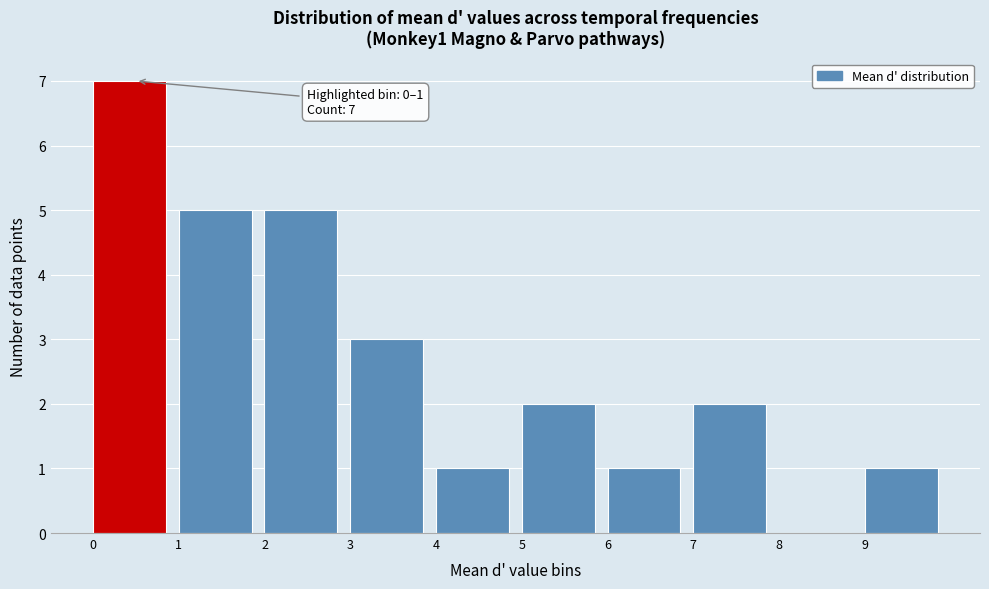

Over which range of the x-axis is the bar tallest?

0 to 1